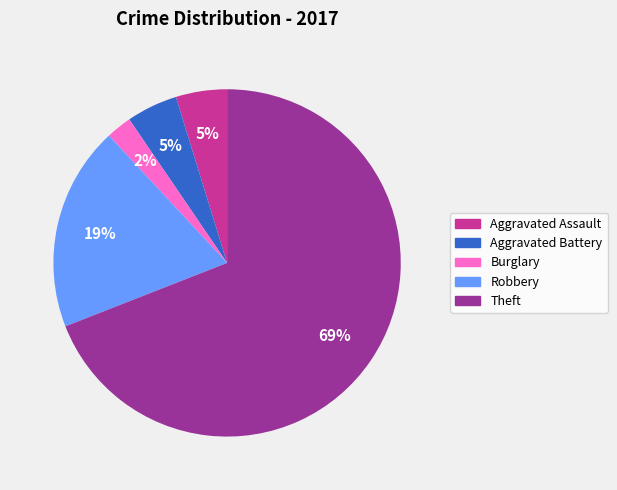

Is it true that Theft is 76% of the pie?

False